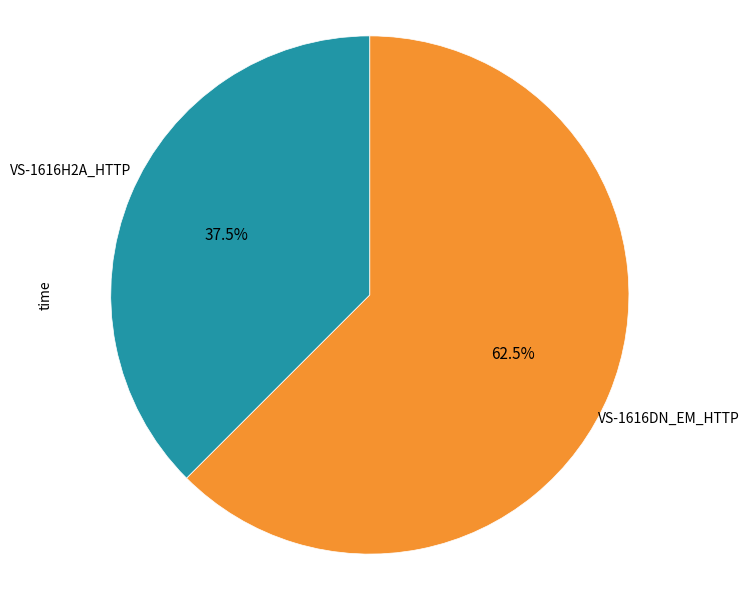

How many segments does this pie chart have?

2